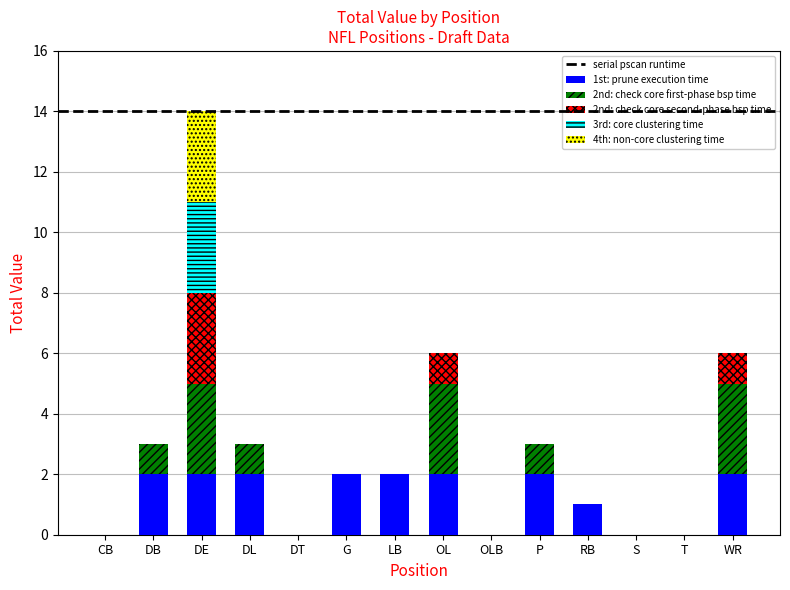

Is it true that the value at OL is 6?

True